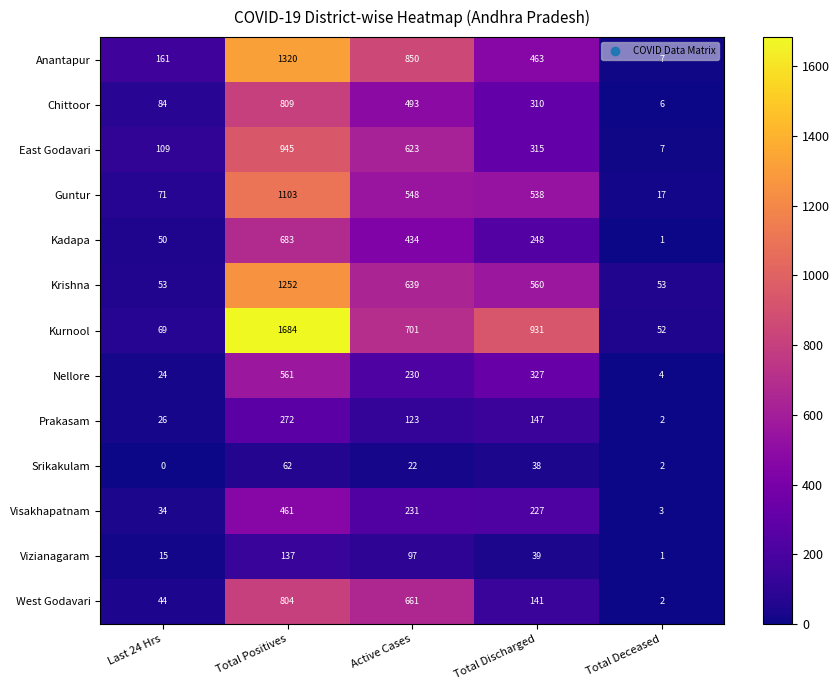

At which label is Kurnool closest to 868?

Total Discharged